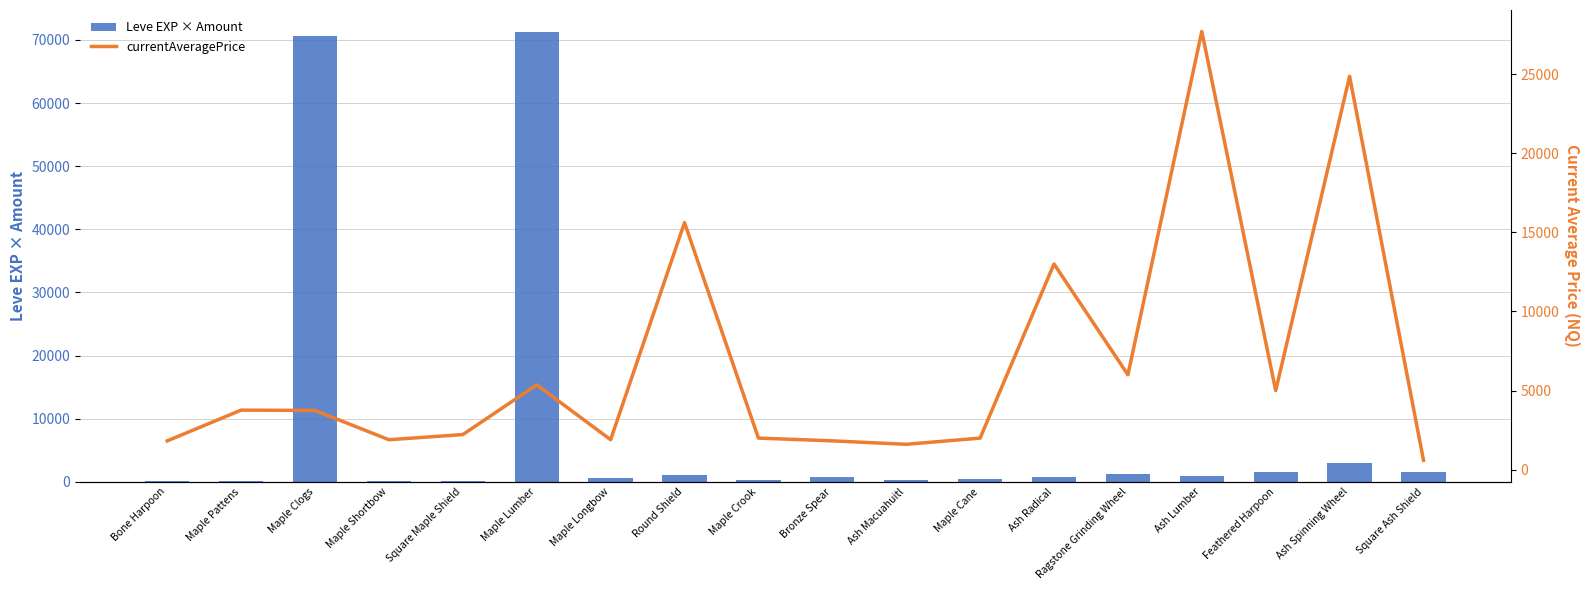

What is the smallest value displayed?

112